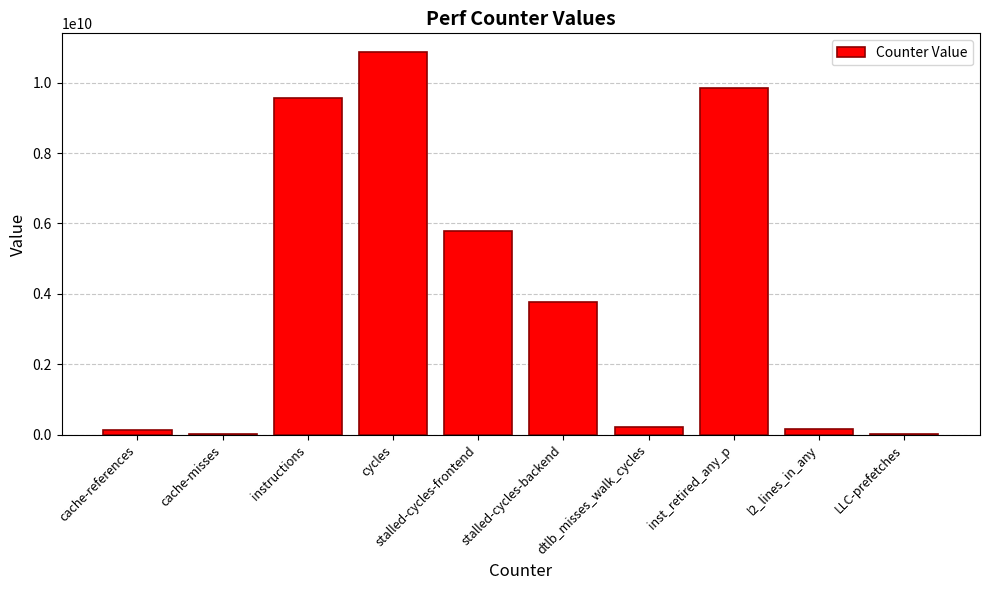

What is the average value?

4035820397